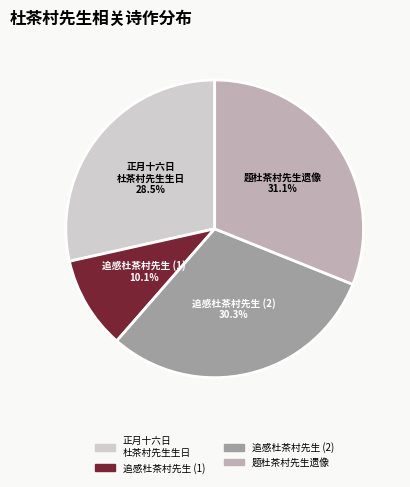

Combined, what portion of the pie is 追感杜茶村先生 (2) and 正月十六日 杜茶村先生生日?

58.8%